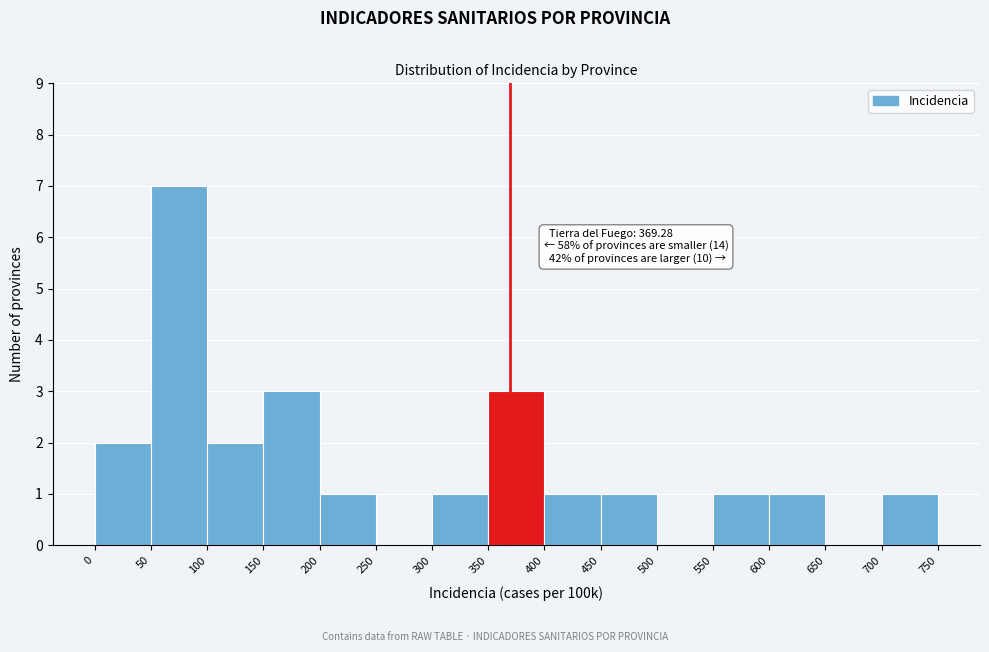

Which range on the x-axis has the tallest bar?

50 to 100